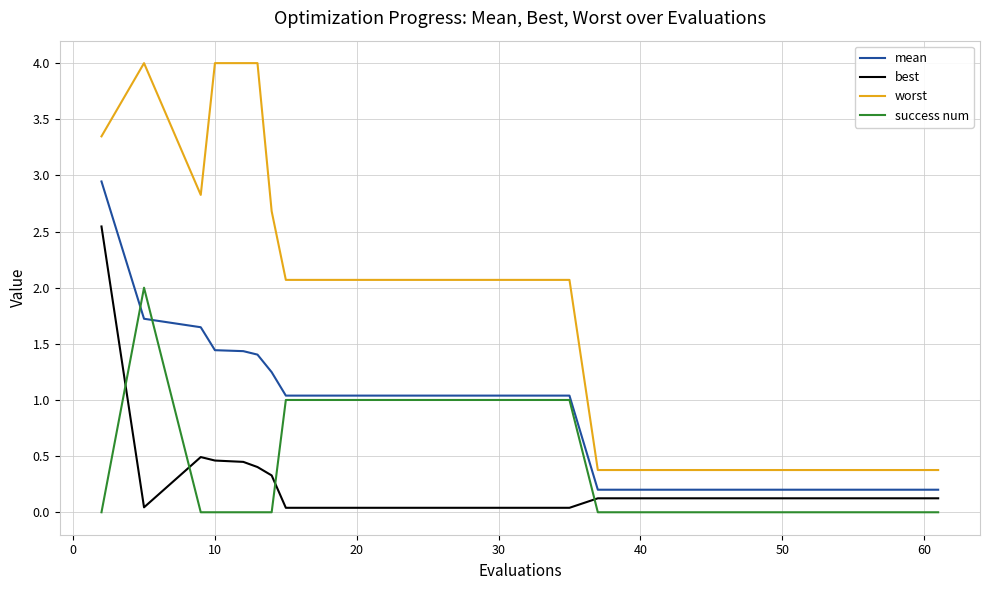

True or false: worst and mean cross at least once.

False